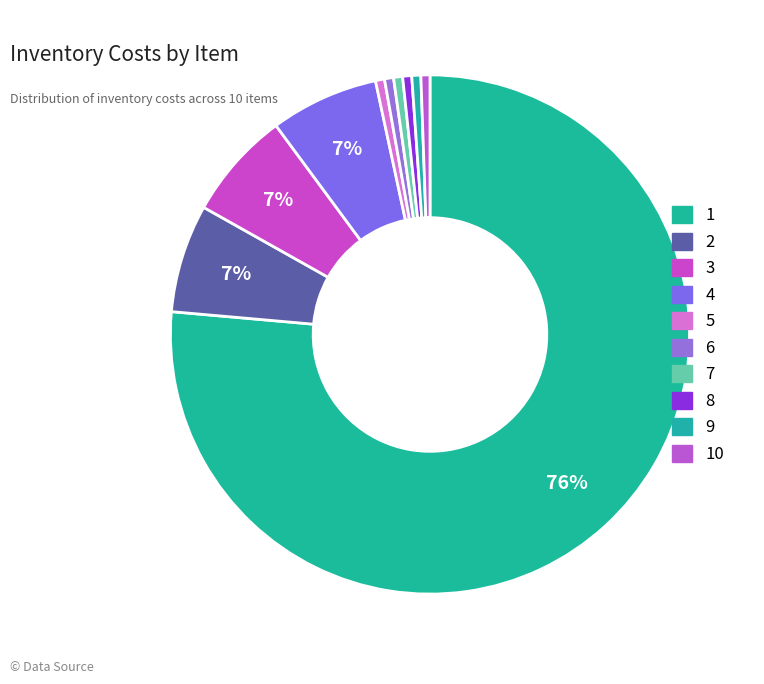

How many segments does this pie chart have?

10